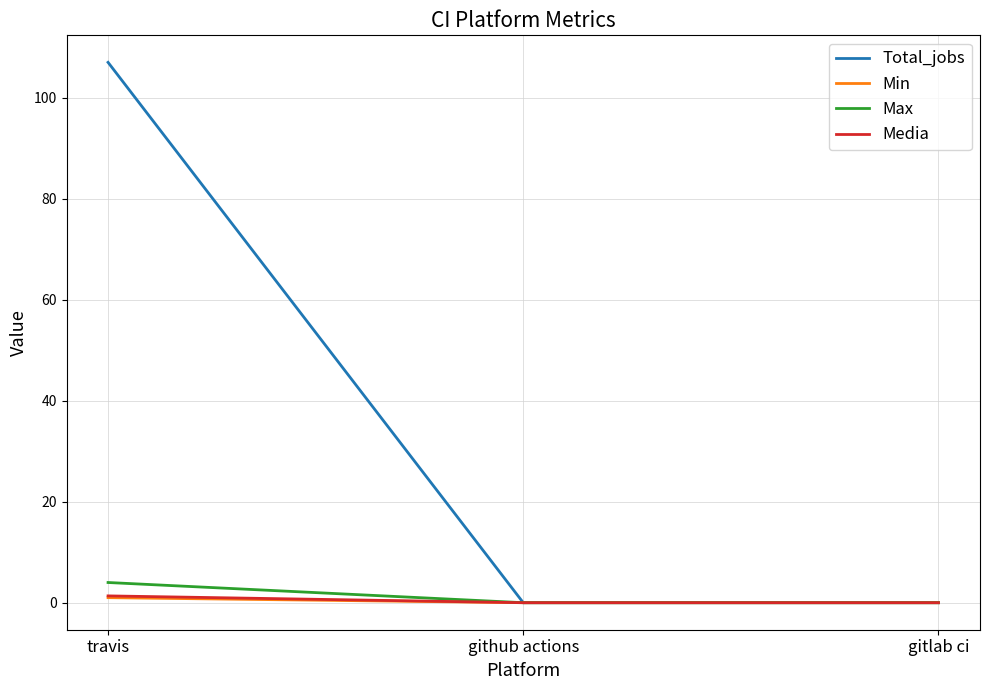

What position from the left is gitlab ci?

3